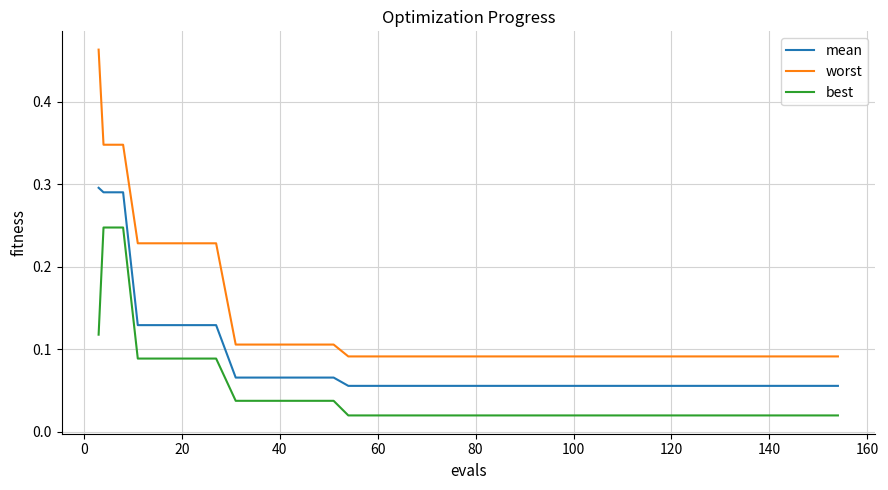

At how many categories does at least one series exceed 0?

40